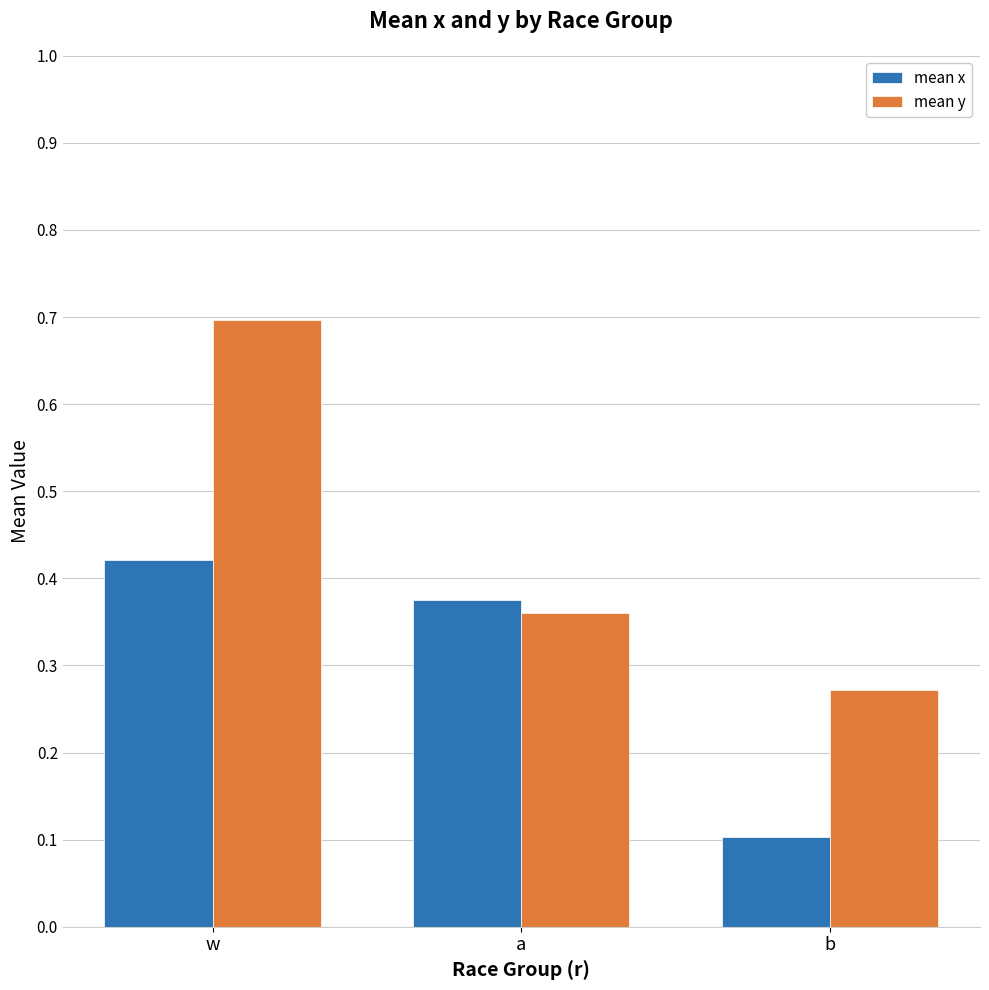

At how many categories does at least one series exceed 0?

3